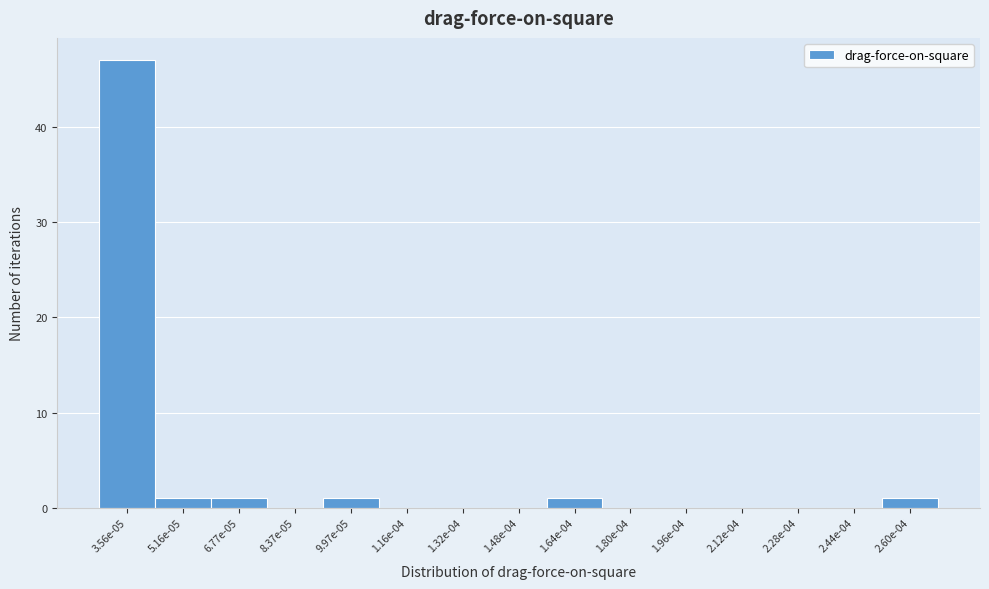

Reading right to left, list all the values displayed in this chart.

2.60e-04=1	2.44e-04=0	2.28e-04=0	2.12e-04=0	1.96e-04=0	1.80e-04=0	1.64e-04=1	1.48e-04=0	1.32e-04=0	1.16e-04=0	9.97e-05=1	8.37e-05=0	6.77e-05=1	5.16e-05=1	3.56e-05=47